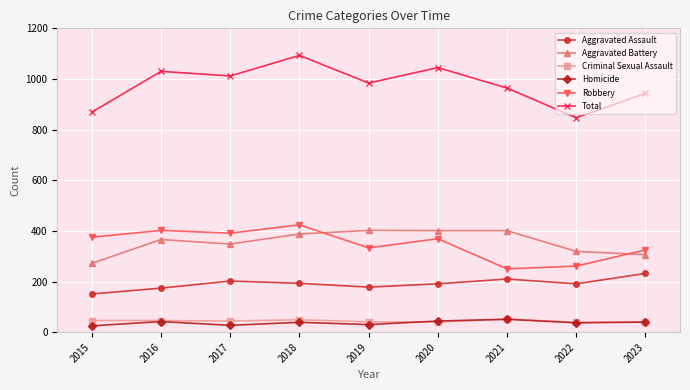

What is the value of the Aggravated Assault point at the 8th from the left?

191